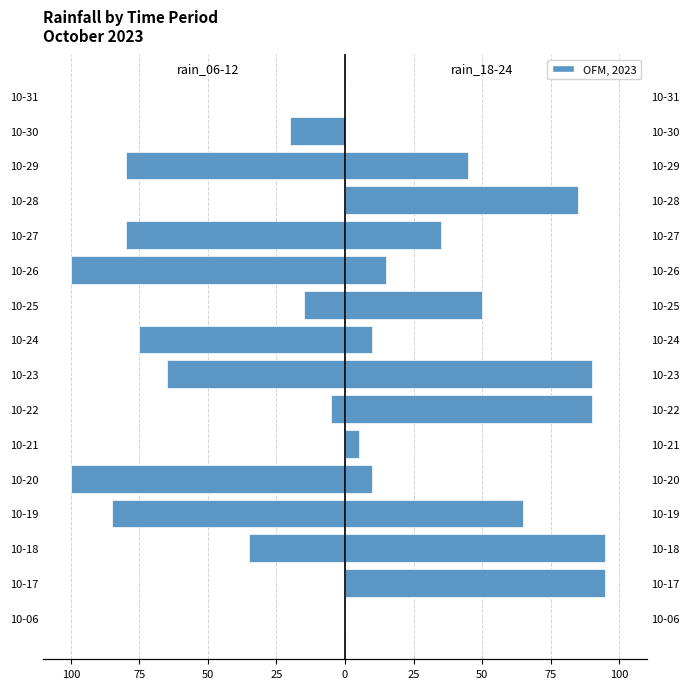

Reading right to left, what are all the values shown in this chart?

rain_06-12: 0	-20	-80	0	-80	-100	-15	-75	-65	-5	0	-100	-85	-35	0	0
rain_18-24: 0	0	45	85	35	15	50	10	90	90	5	10	65	95	95	0